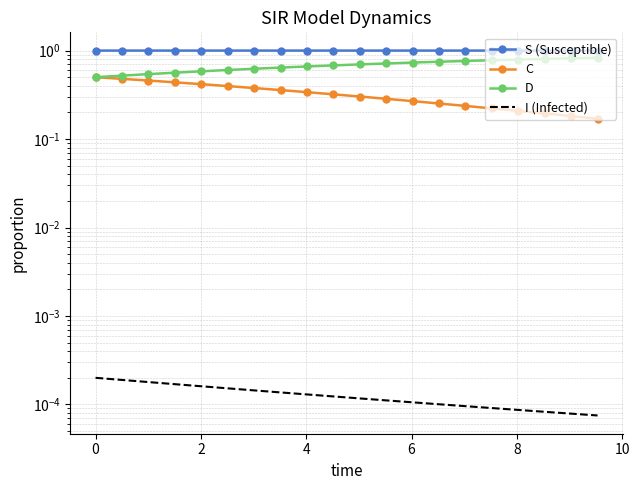

True or false: I (Infected) and S (Susceptible) cross at least once.

False